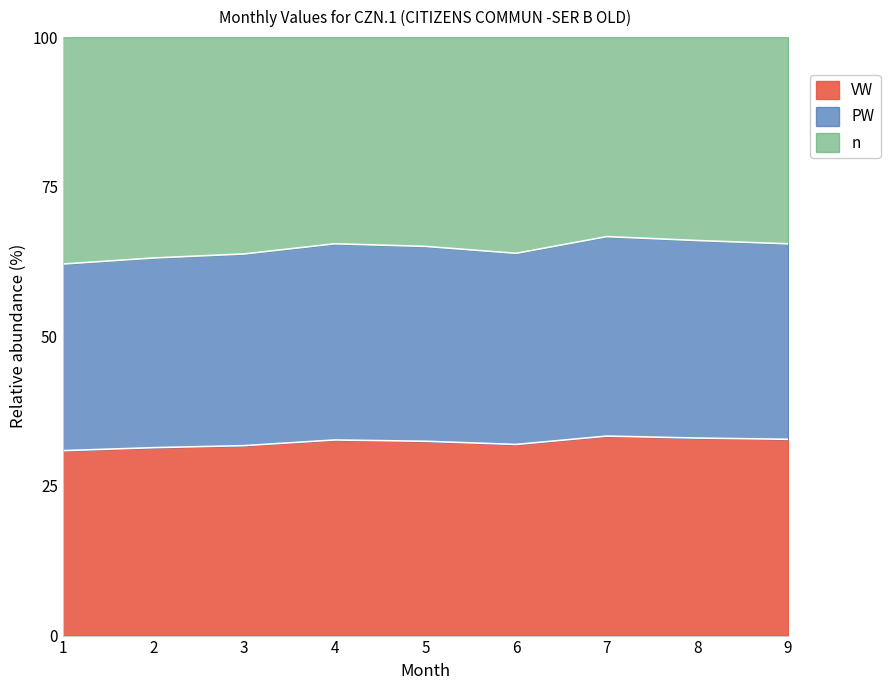

What is the total value across all series at 9?

100.0